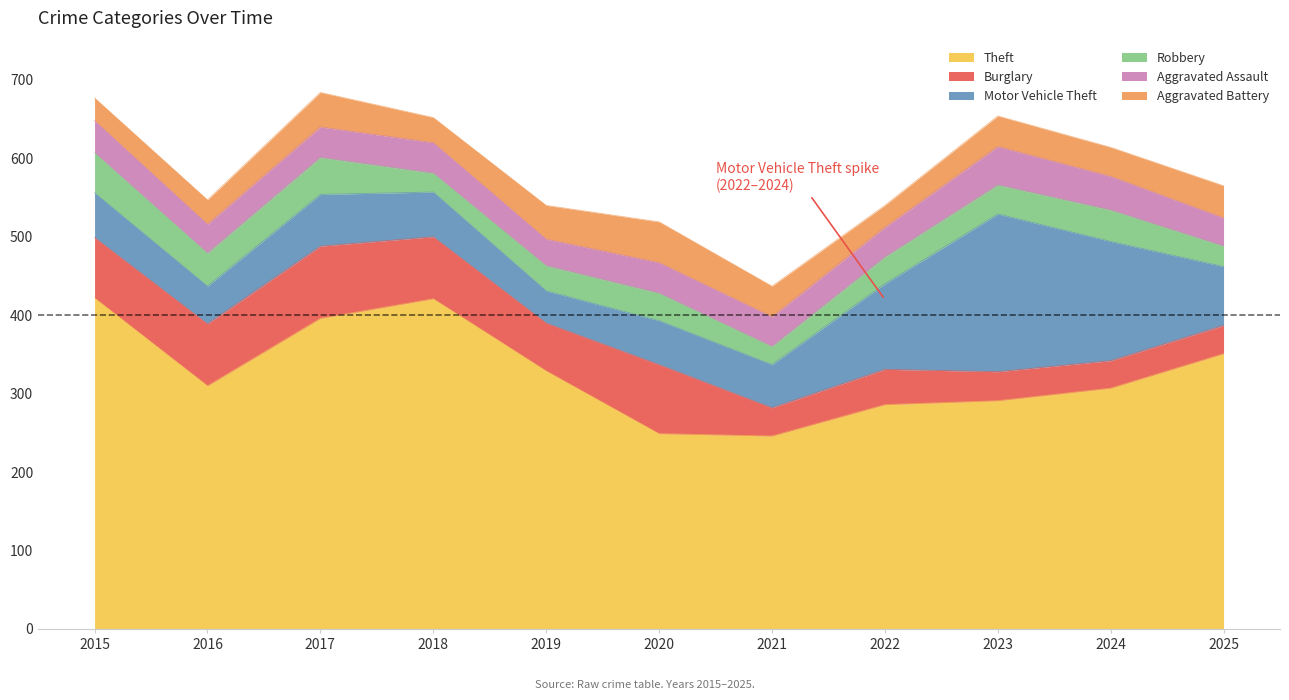

Read the Aggravated Assault value at 2015, to the nearest 5.

40